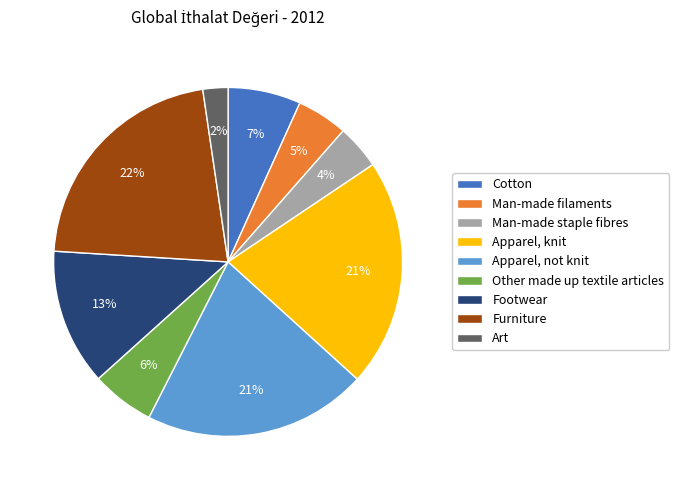

Which category has the biggest portion of the pie?

Furniture